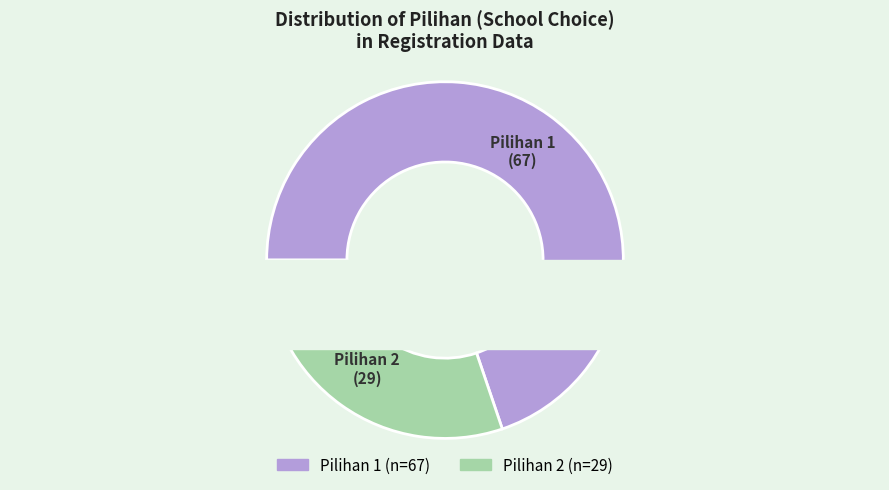

What percentage is the 2 slice, to the nearest percent?

30%